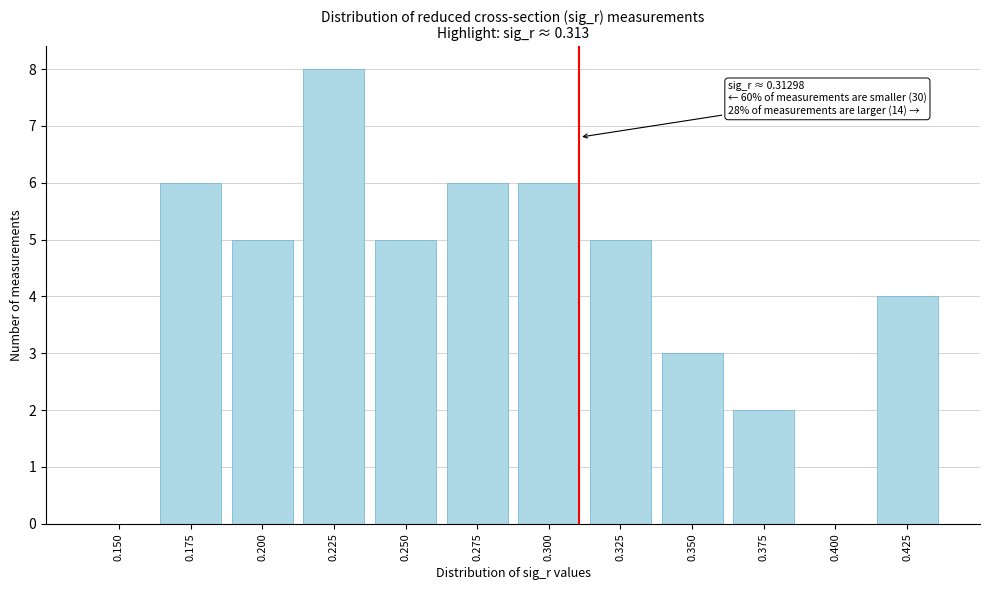

Reading left to right, extract all data points from this chart.

0.150=0	0.175=6	0.200=5	0.225=8	0.250=5	0.275=6	0.300=6	0.325=5	0.350=3	0.375=2	0.400=0	0.425=4